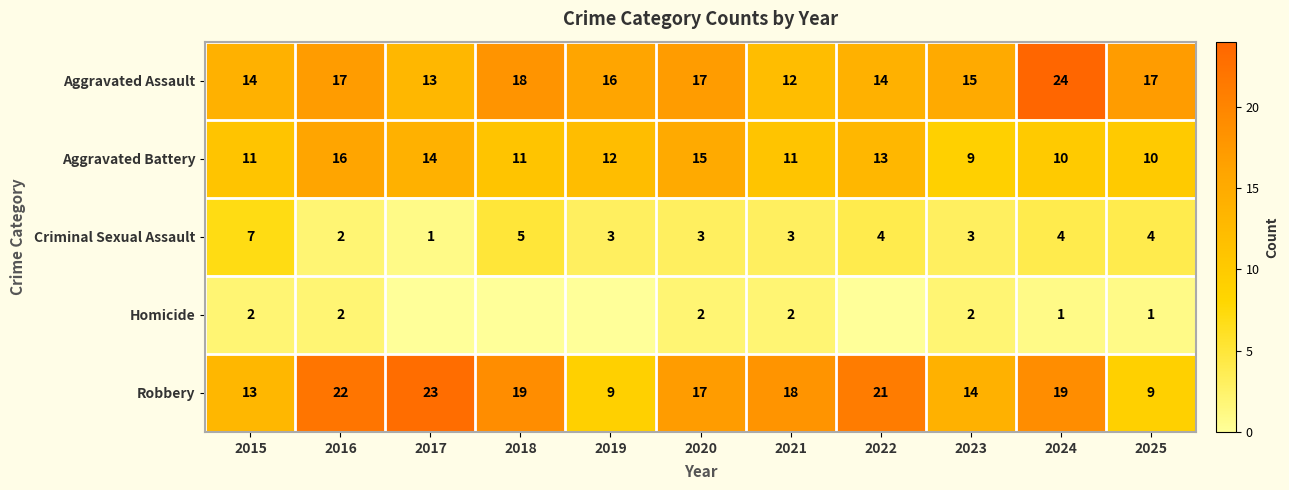

What is the spread (max minus min) of values at 2024?

23